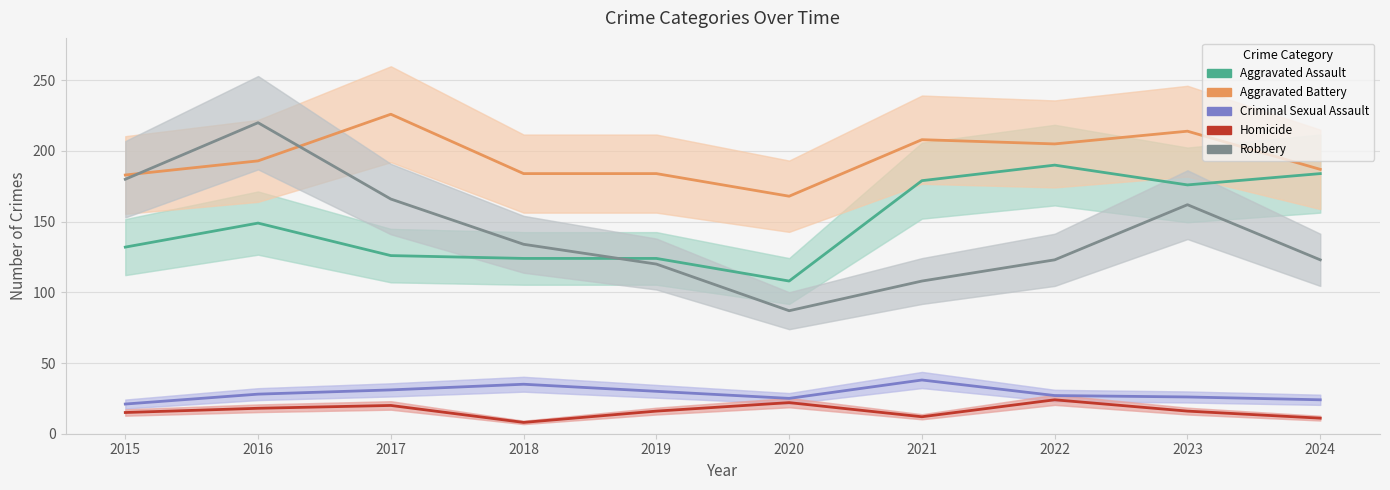

Which series changed the most between 2019 and 2023?

Aggravated Assault